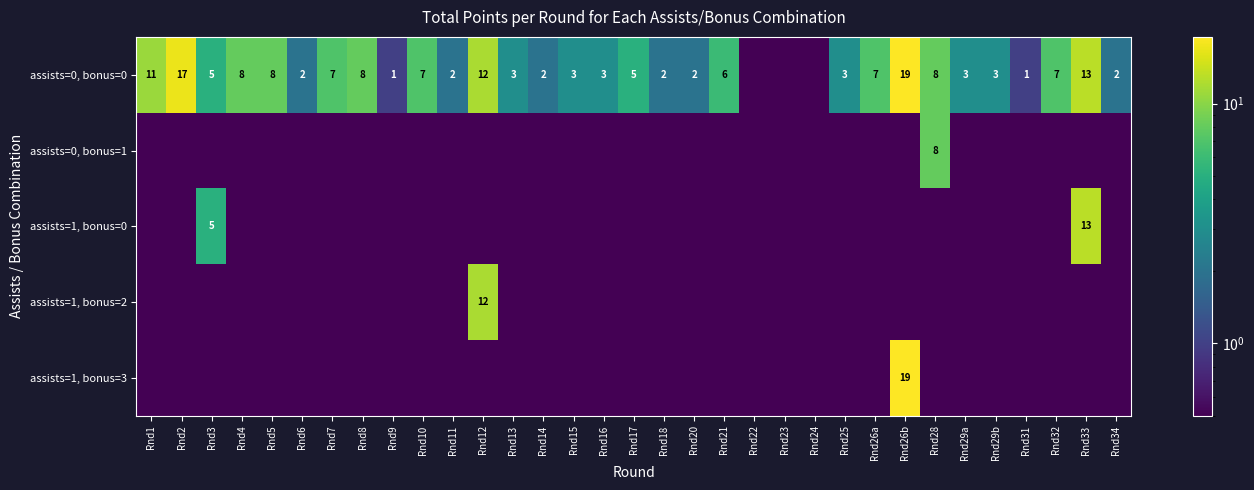

Is it true that assists=0, bonus=0 equals 24.9 at Rnd26b?

False